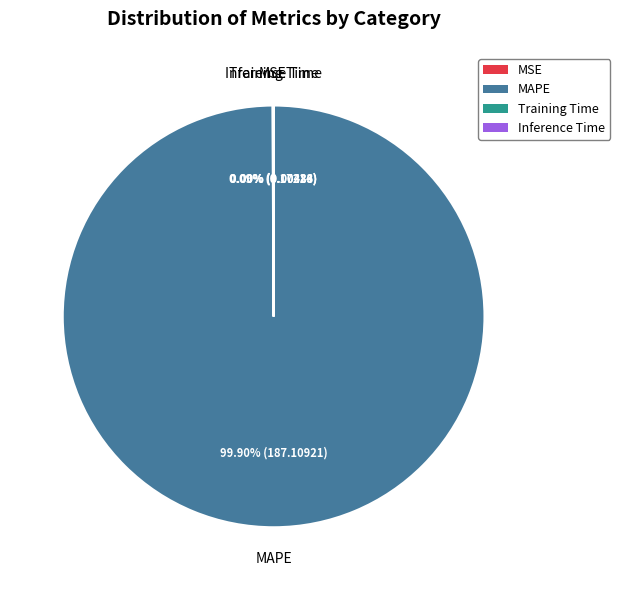

Is MAPE the majority of the pie?

Yes